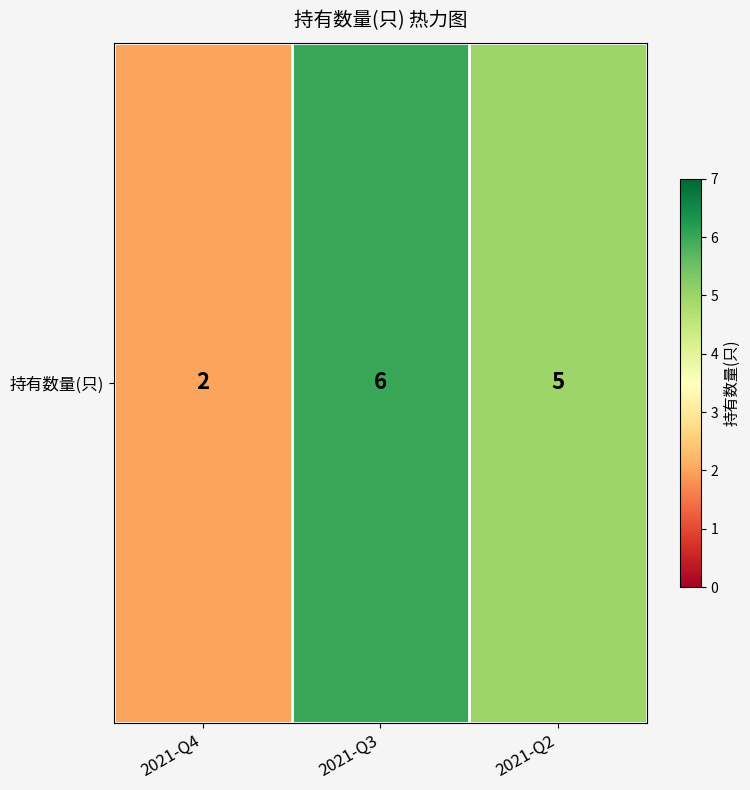

List the labels in order of value, smallest first.

2021-Q4, 2021-Q2, 2021-Q3